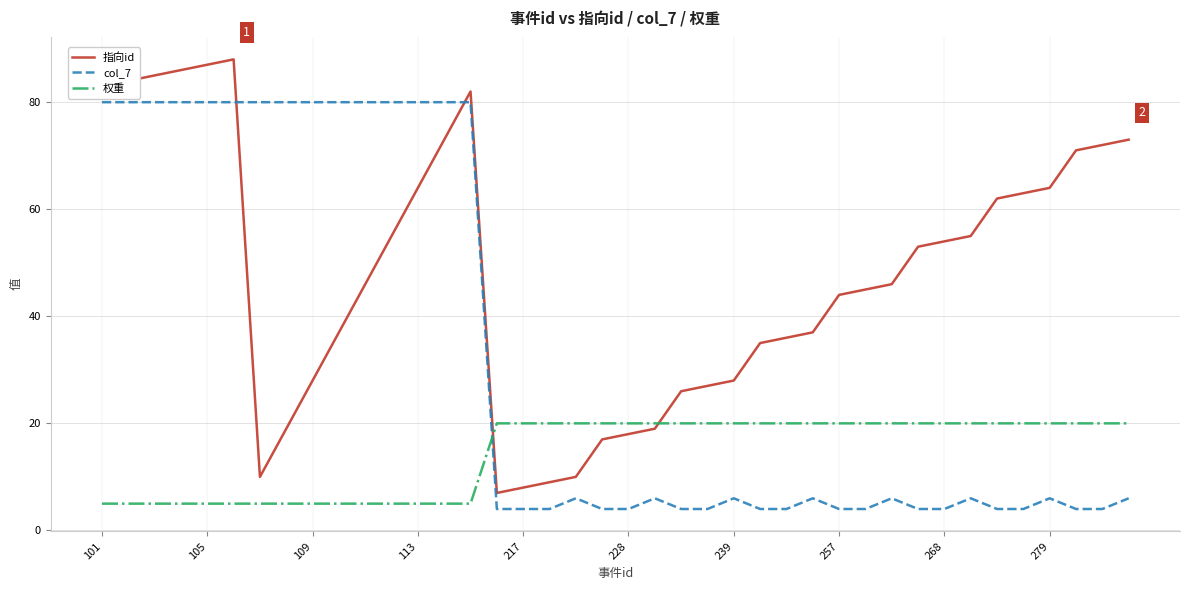

How many intersections are there between 指向id and col_7?

2